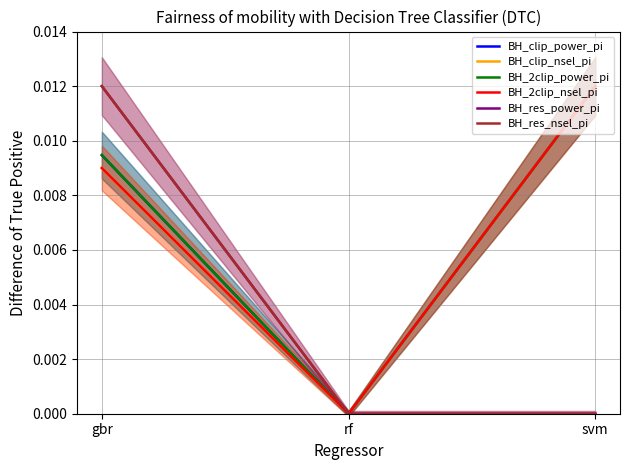

How many positive values does the BH_clip_power_pi series have?

2